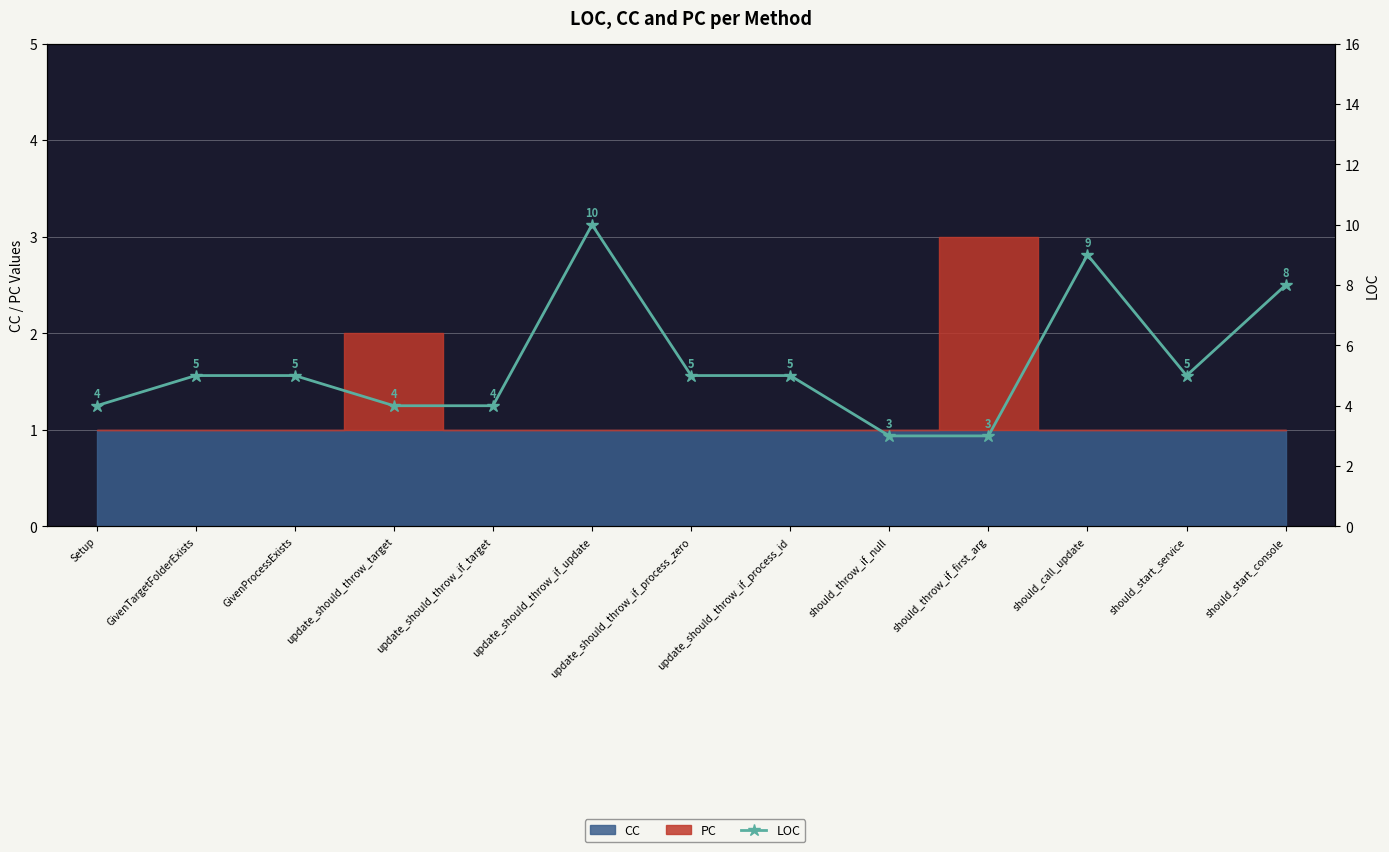

List the labels in order of value, smallest first.

should_throw_if_null, should_throw_if_first_arg, Setup, update_should_throw_target, update_should_throw_if_target, GivenTargetFolderExists, GivenProcessExists, update_should_throw_if_process_zero, update_should_throw_if_process_id, should_start_service, should_start_console, should_call_update, update_should_throw_if_update